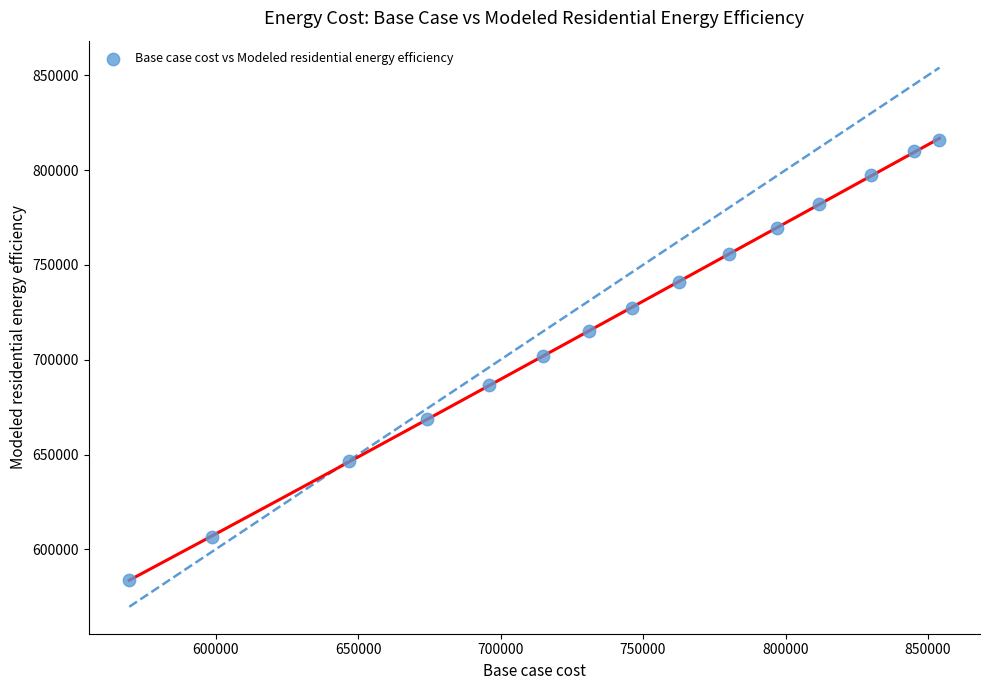

What is the range of X values (max minus min)?

284297.6